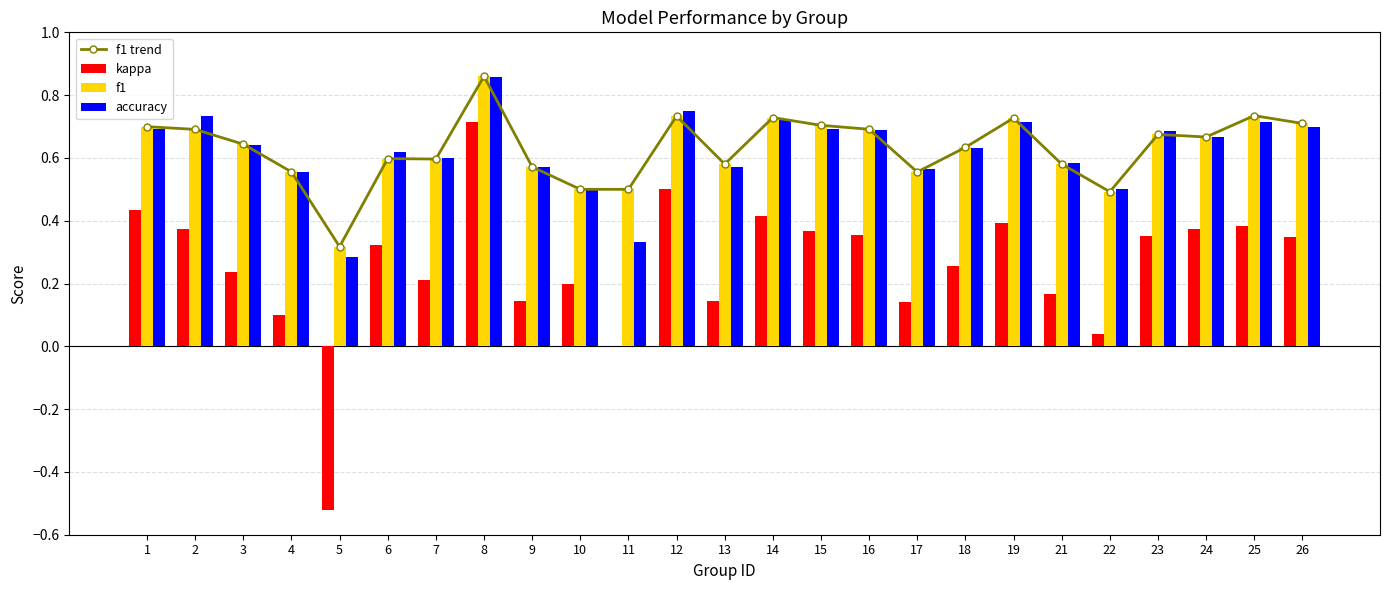

At how many categories does at least one series exceed 0?

25